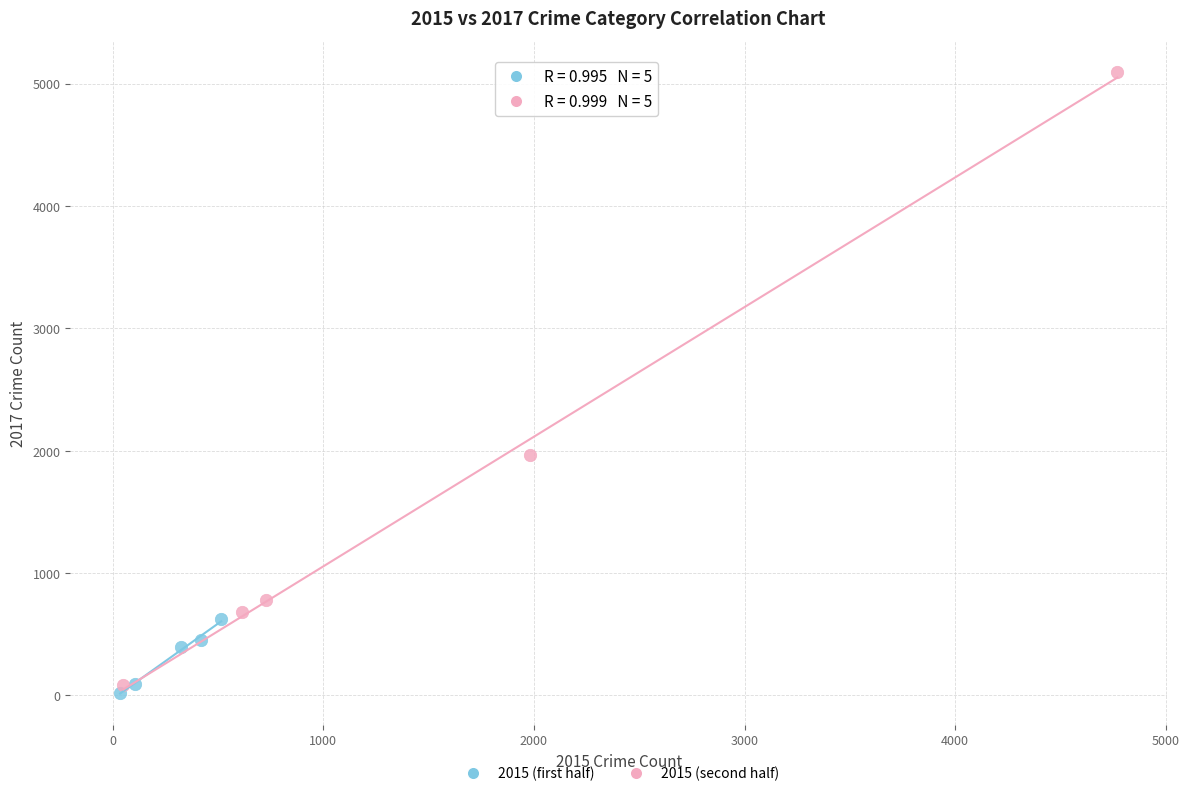

Which series has the widest spread of Y values?

2015 (second half)